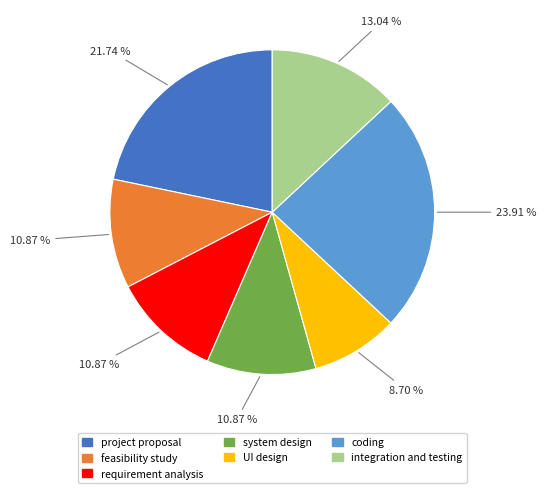

Is it true that coding is 13% of the pie?

False